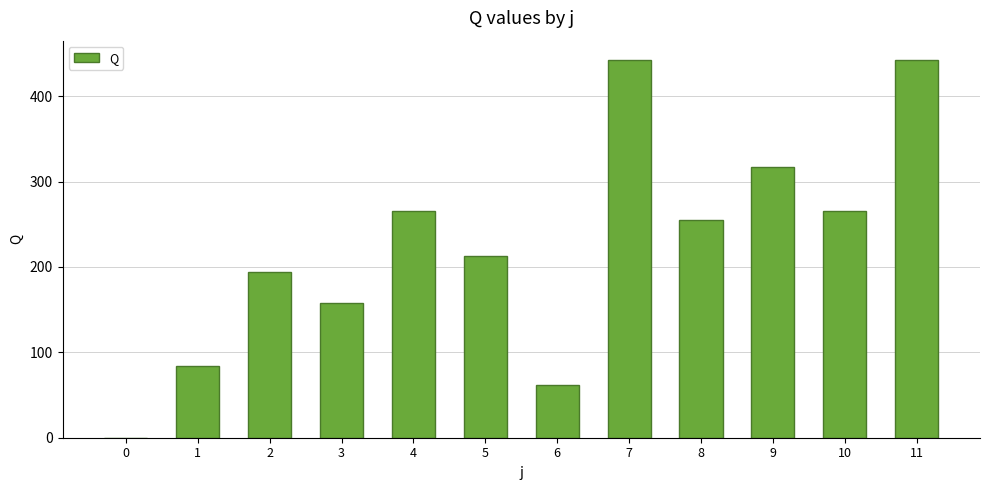

Is it true that the value at 6 is 61.5?

True